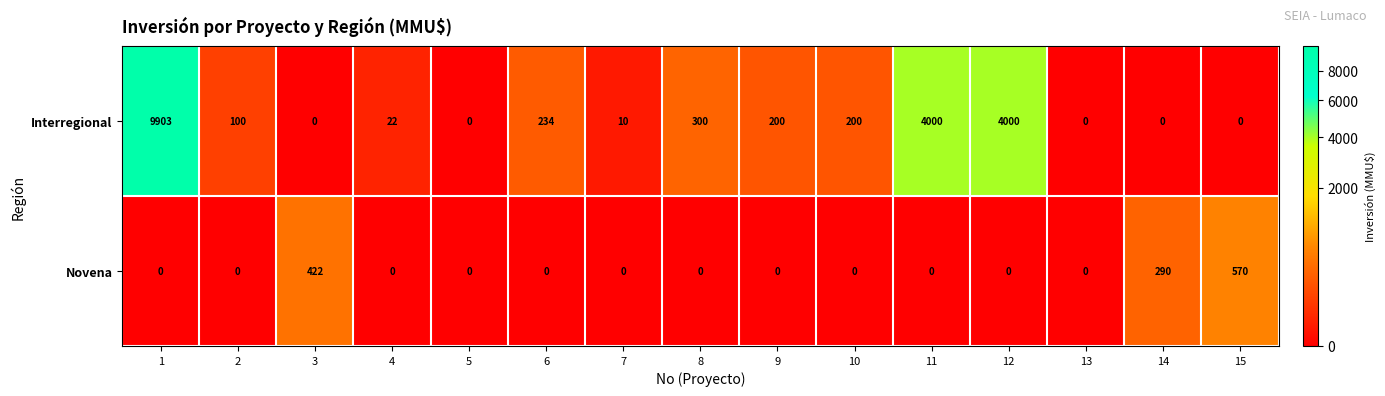

The value of Interregional at 7 is 3. True or false?

False